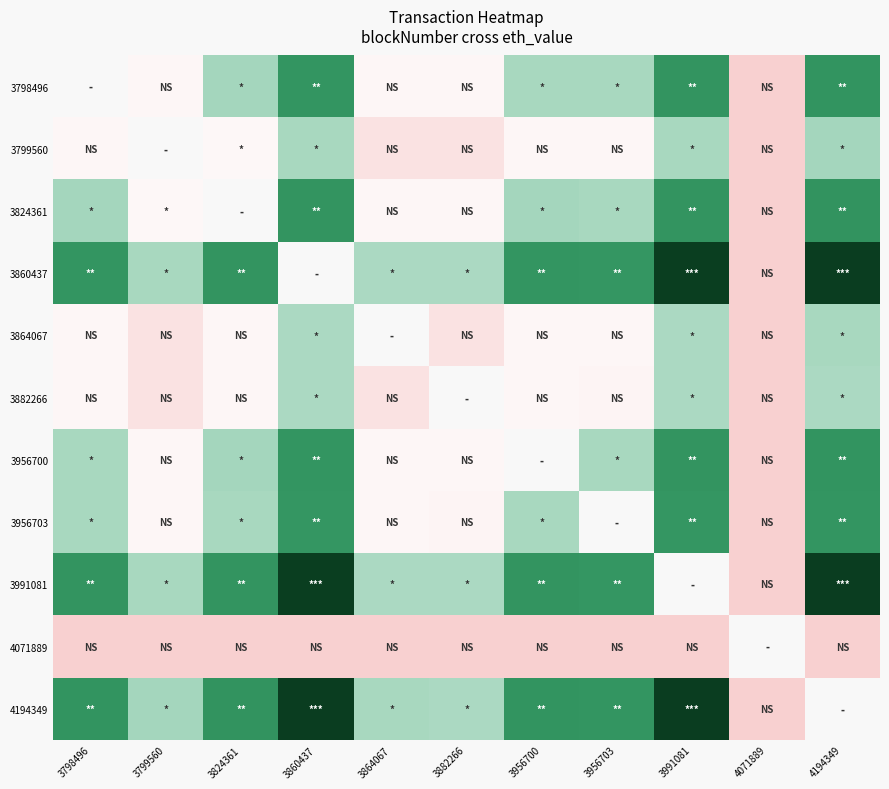

How many categories are shown in the chart?

11